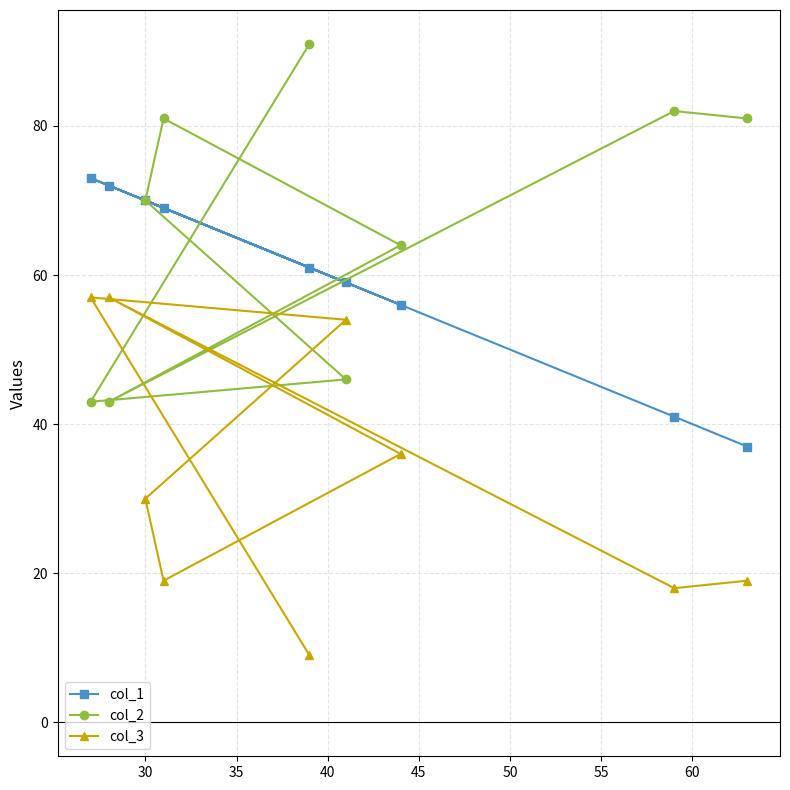

What is the value of the col_3 point at the 8th from the left?

18